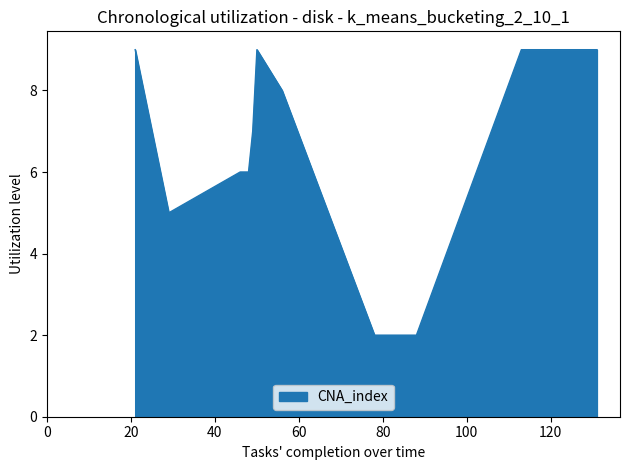

What is the greatest value displayed?

9